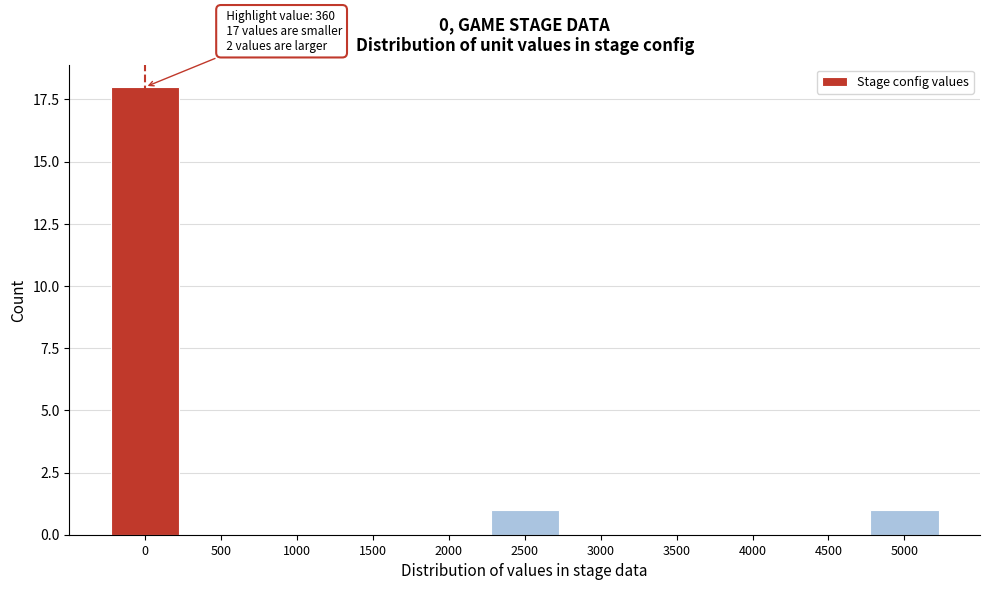

Reading left to right, list all the values displayed in this chart.

0=18	500=0	1000=0	1500=0	2000=0	2500=1	3000=0	3500=0	4000=0	4500=0	5000=1